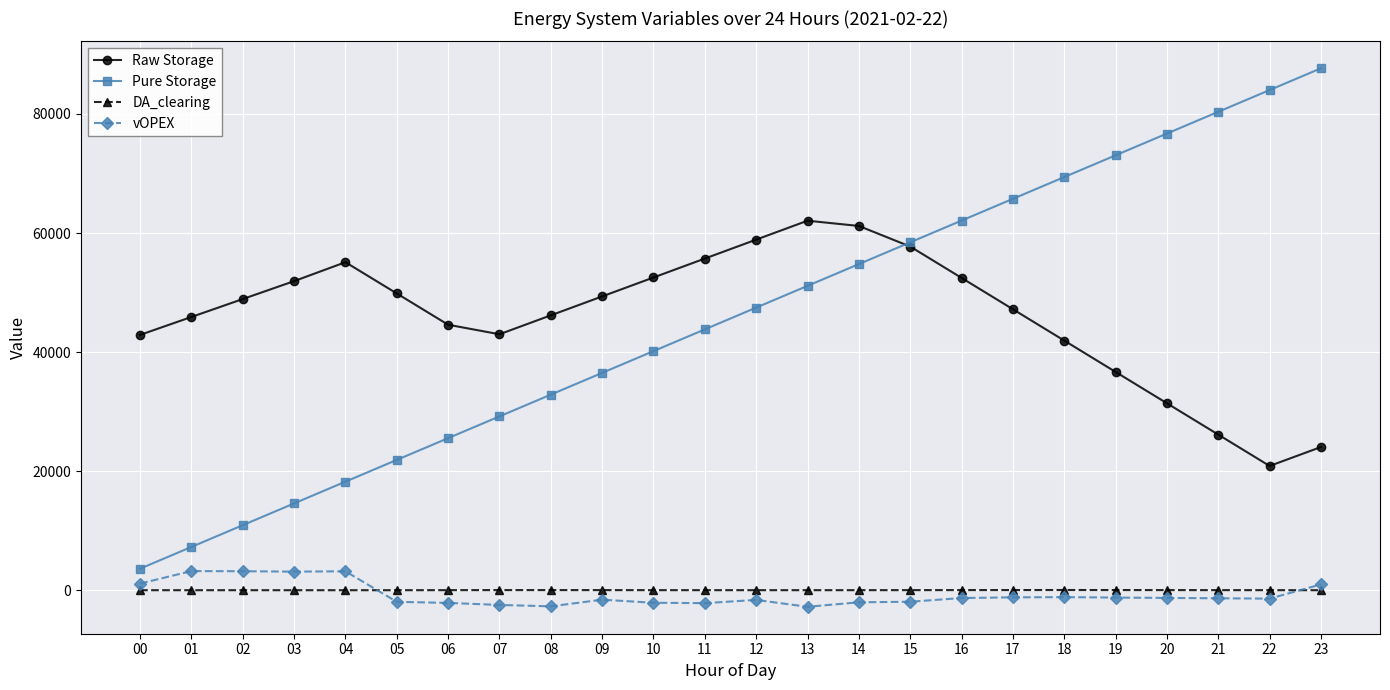

True or false: Raw Storage and Pure Storage cross at least once.

True